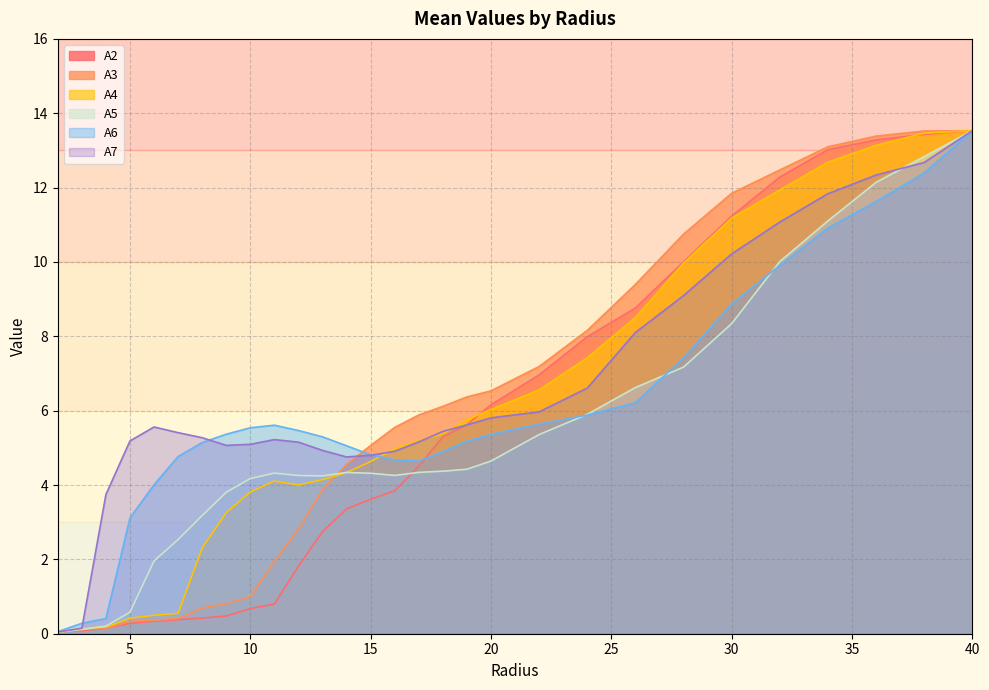

What are all the series names shown in the legend?

A2, A3, A4, A5, A6, A7